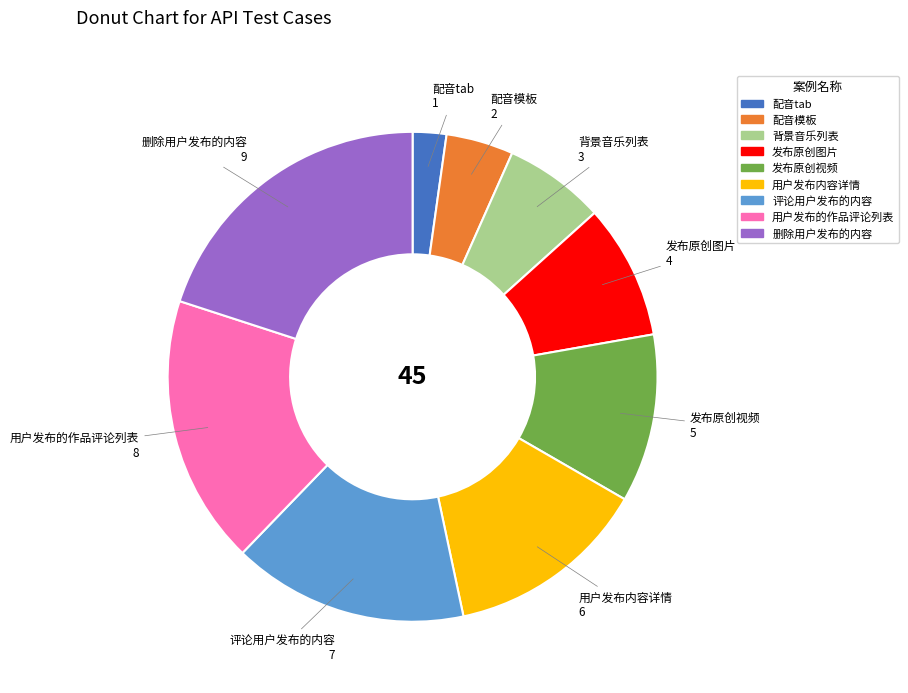

Is the sum of 配音tab and 发布原创图片 greater than half?

No